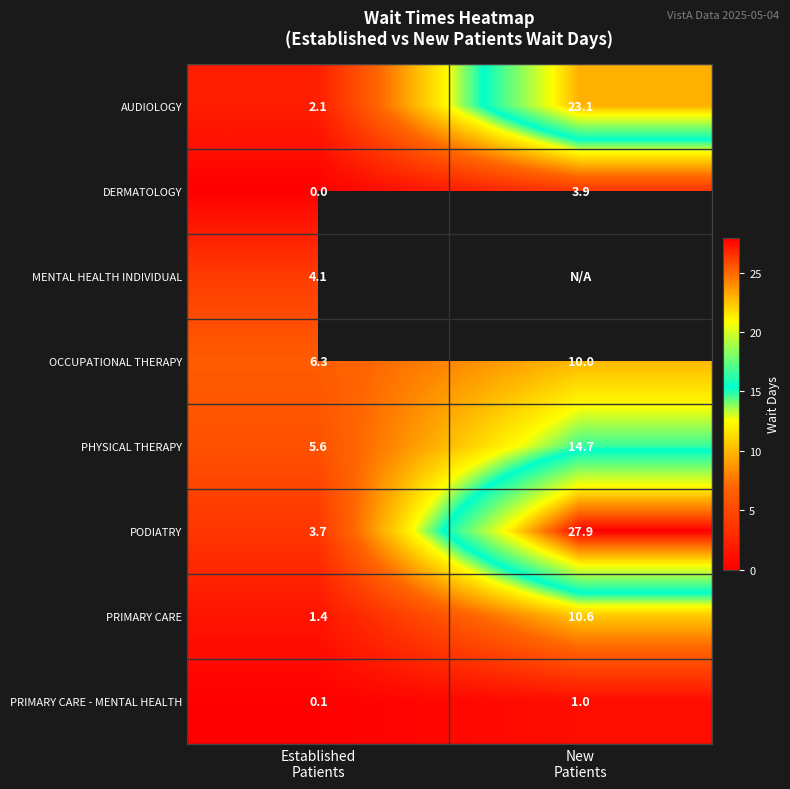

What is the difference between the maximum and minimum values in the PRIMARY CARE series?

9.2